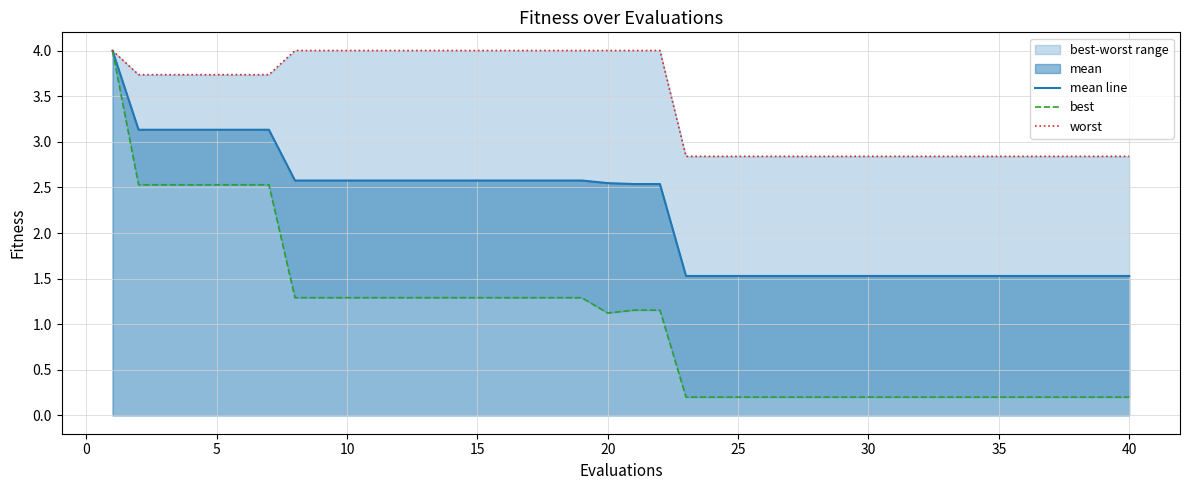

List the series in order of their overall mean, lowest first.

best, mean line, worst